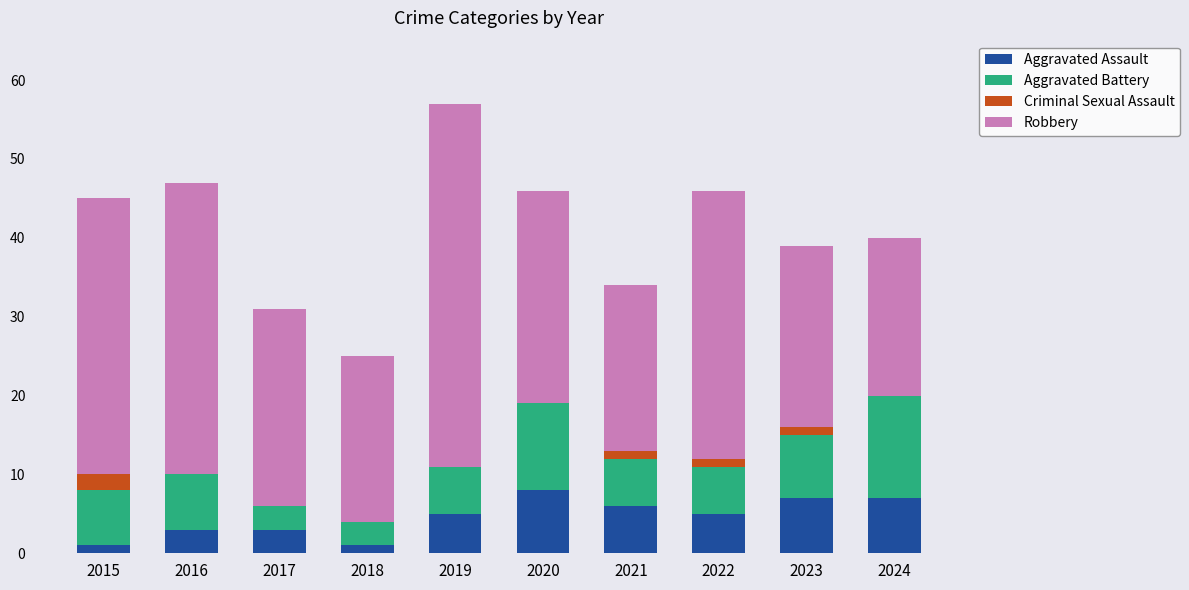

Count the number of data series in this chart.

4